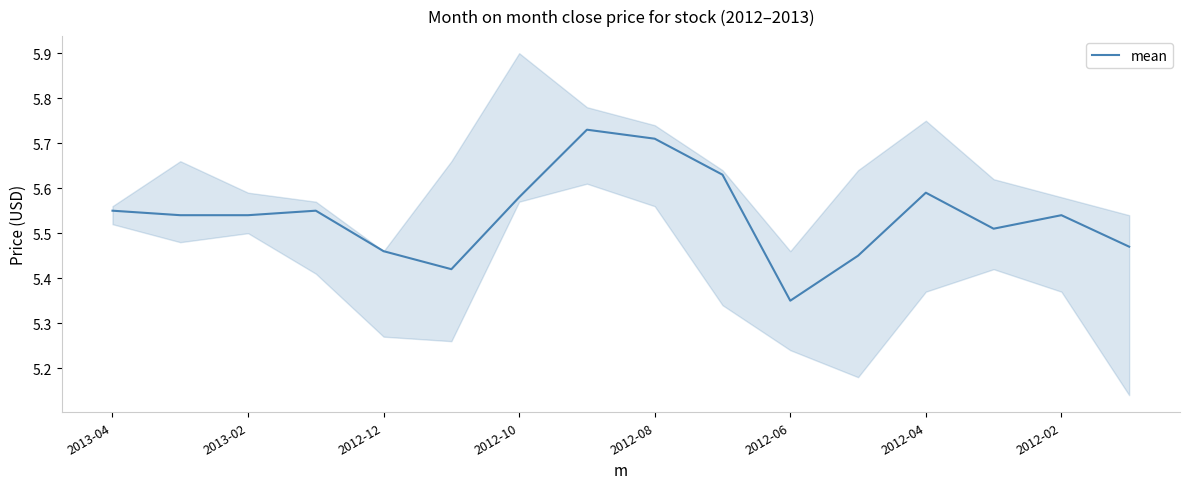

At which label is mean closest to 5?

2012-06